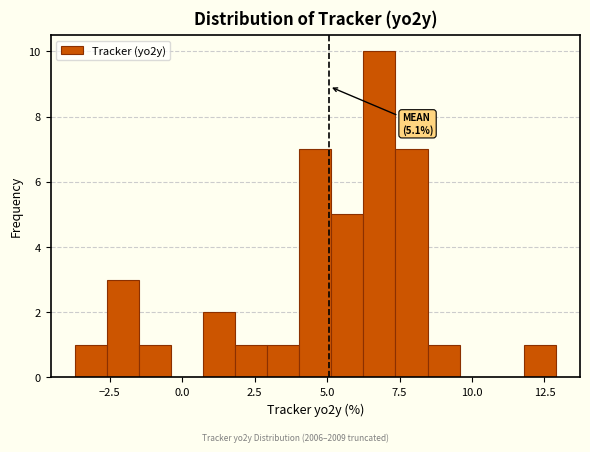

Read against the x-axis, roughly where is the centre of the tallest bar?

7.0